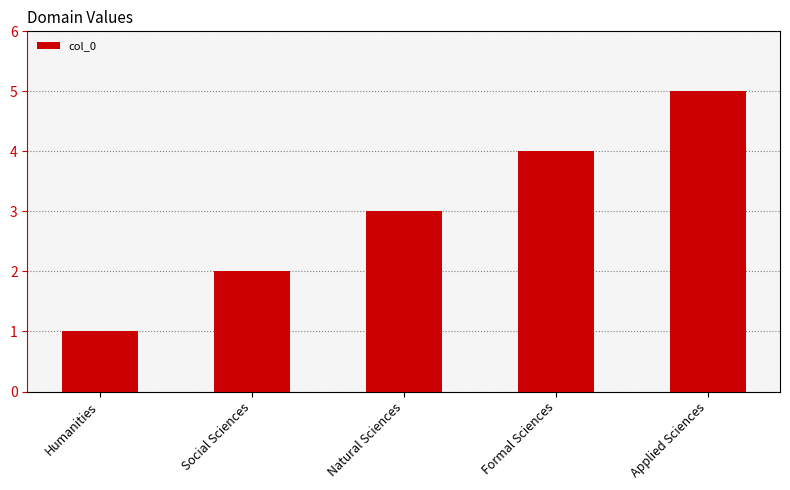

Which category has the highest value across all series?

Applied Sciences